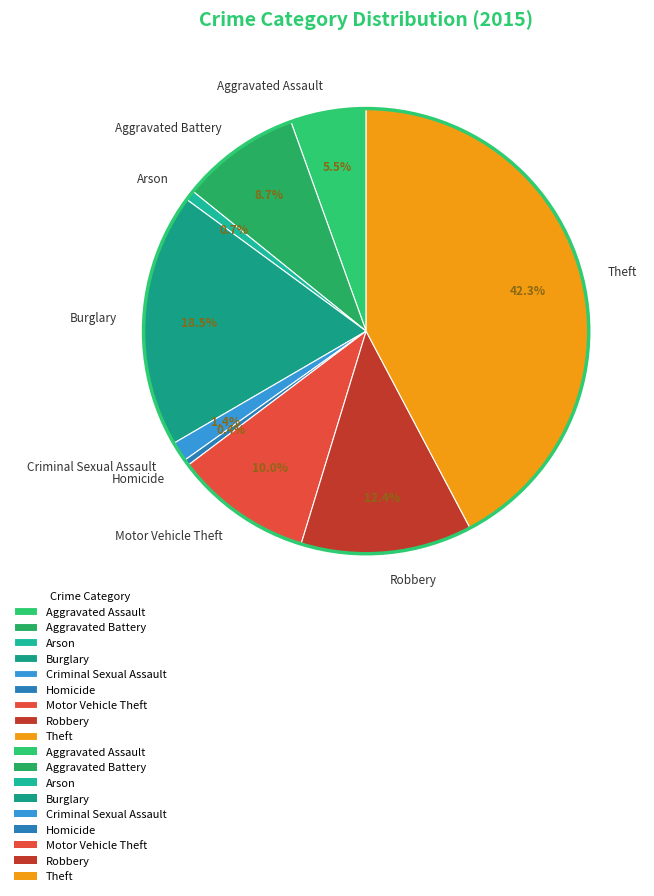

What portion of the pie excludes Burglary?

81.5%